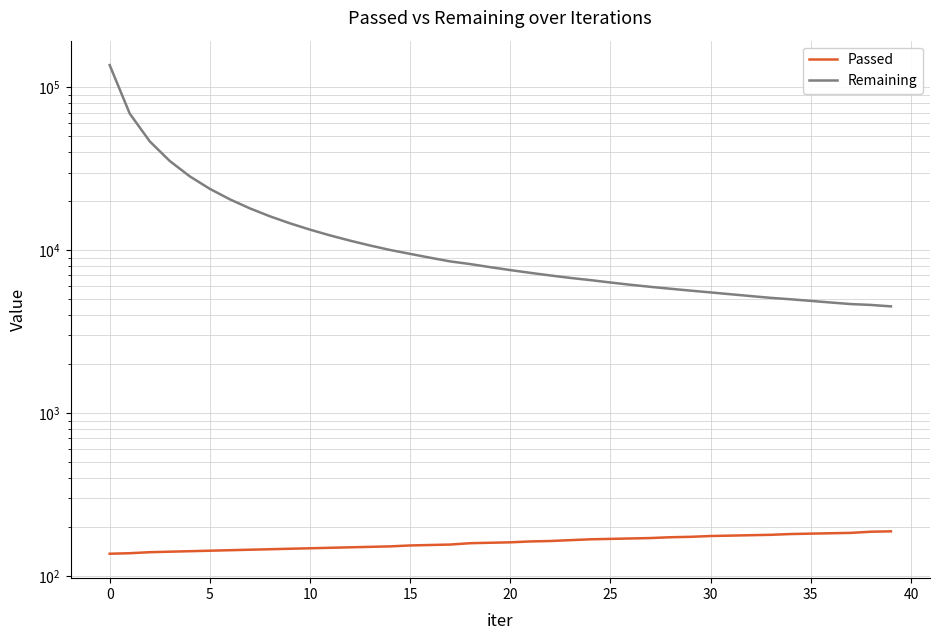

What is the average value of the Remaining series?

15626